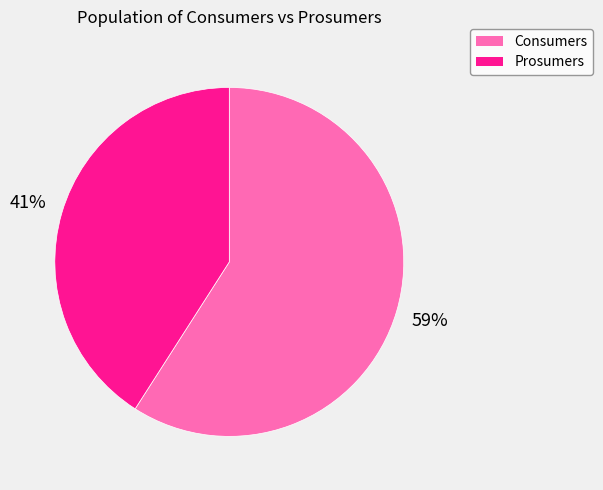

How many segments does this pie chart have?

2